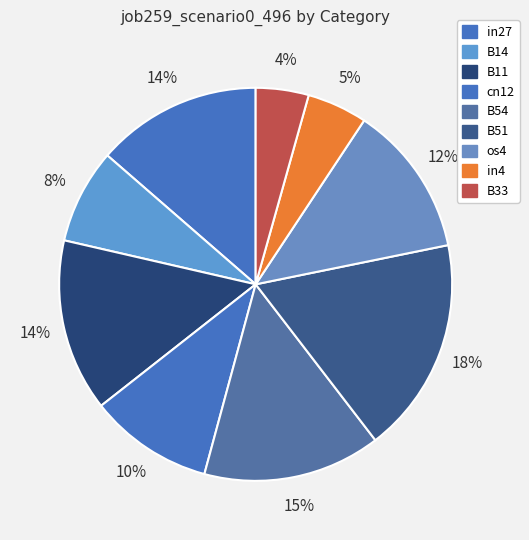

To the nearest percent, what is the average slice percentage?

11%